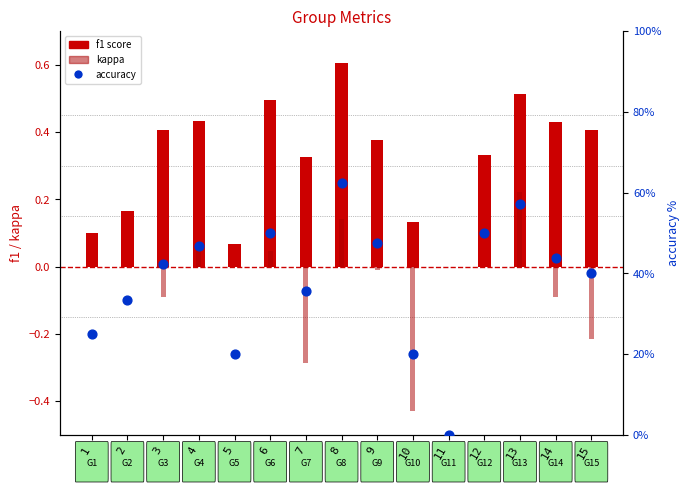

Which series has the largest Y range (max minus min)?

kappa